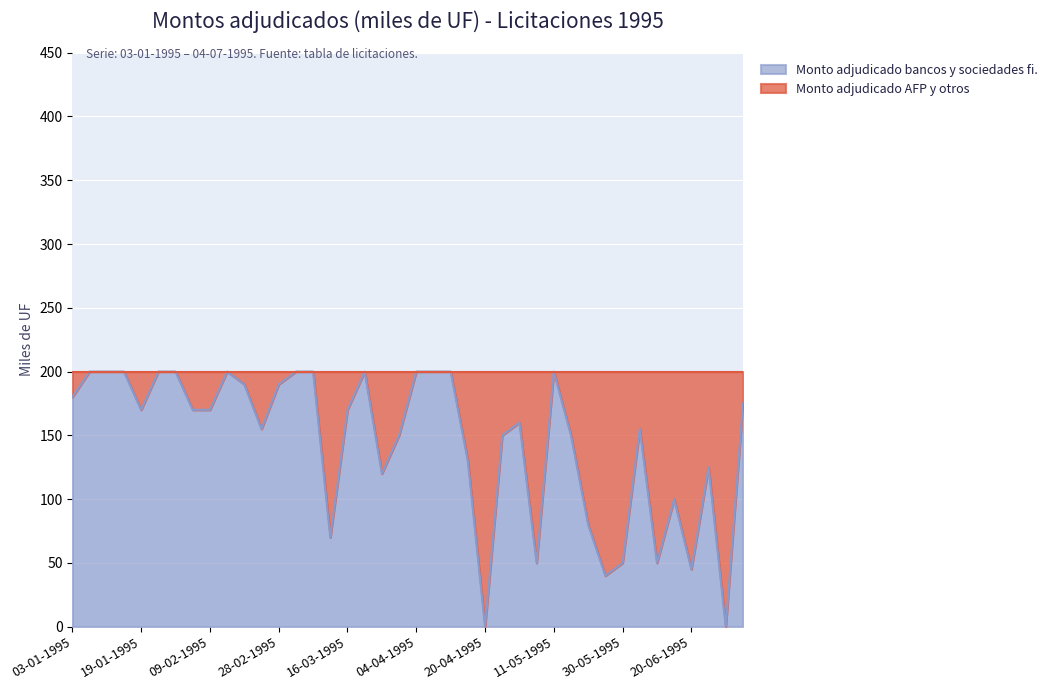

What is the difference between the values at 16-02-1995 and 18-05-1995?

110